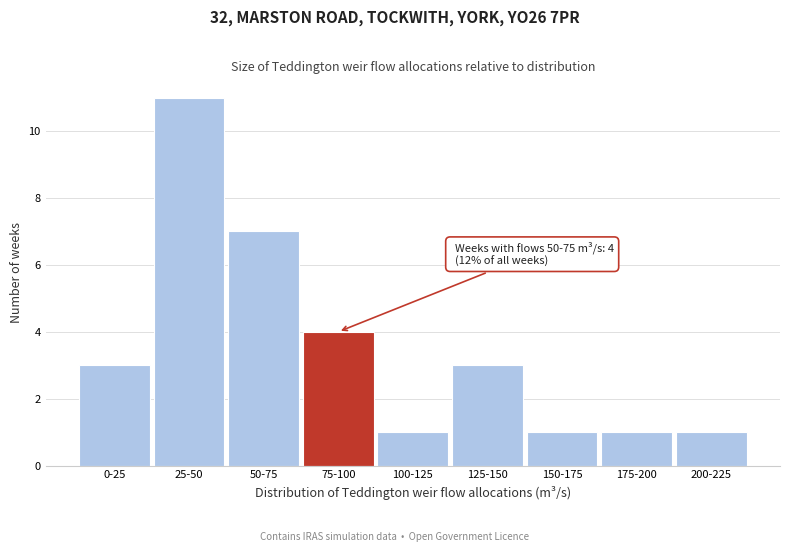

Reading left to right, what are all the values shown in this chart?

0-25=3	25-50=11	50-75=7	75-100=4	100-125=1	125-150=3	150-175=1	175-200=1	200-225=1